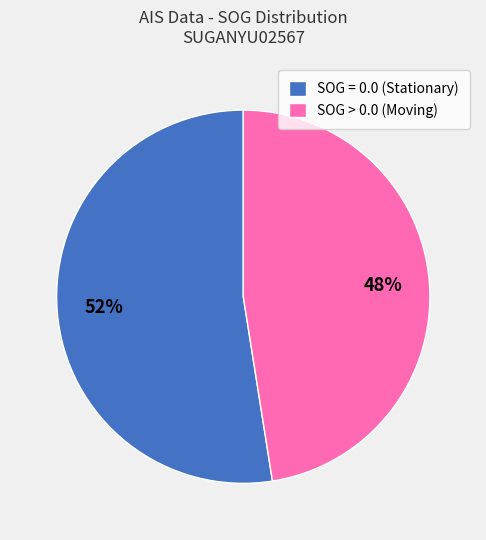

Rank the categories by value from highest to lowest.

SOG = 0.0 (Stationary), SOG > 0.0 (Moving)